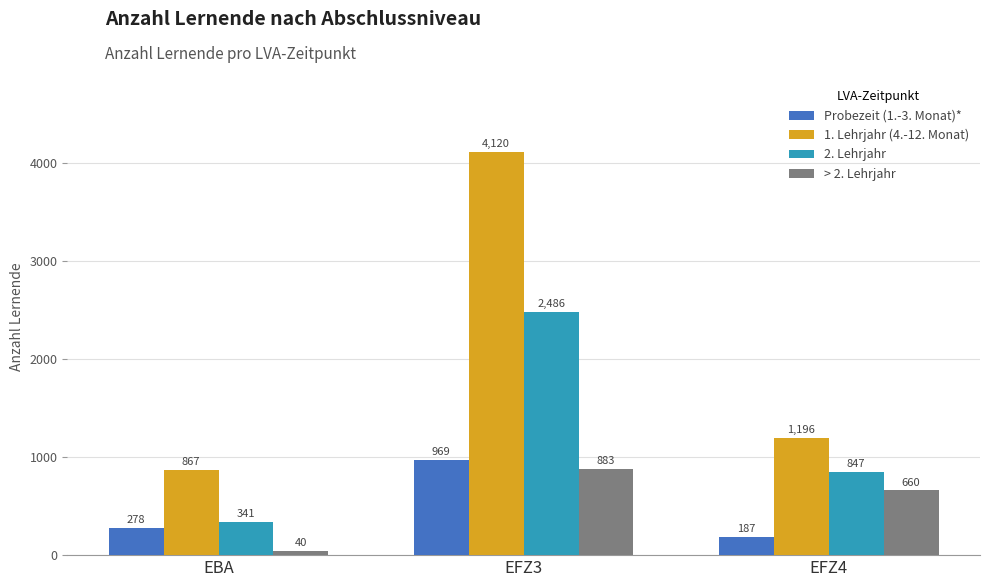

How many Probezeit (1.-3. Monat)* values are between 187 and 969?

3